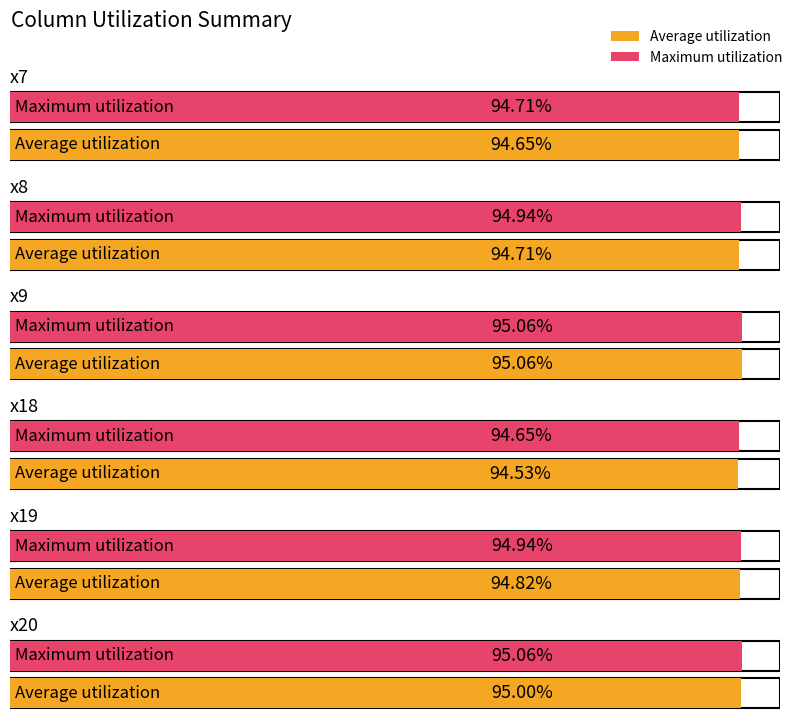

Is the value of Average utilization at x20 greater than the value of Maximum utilization at x18?

Yes